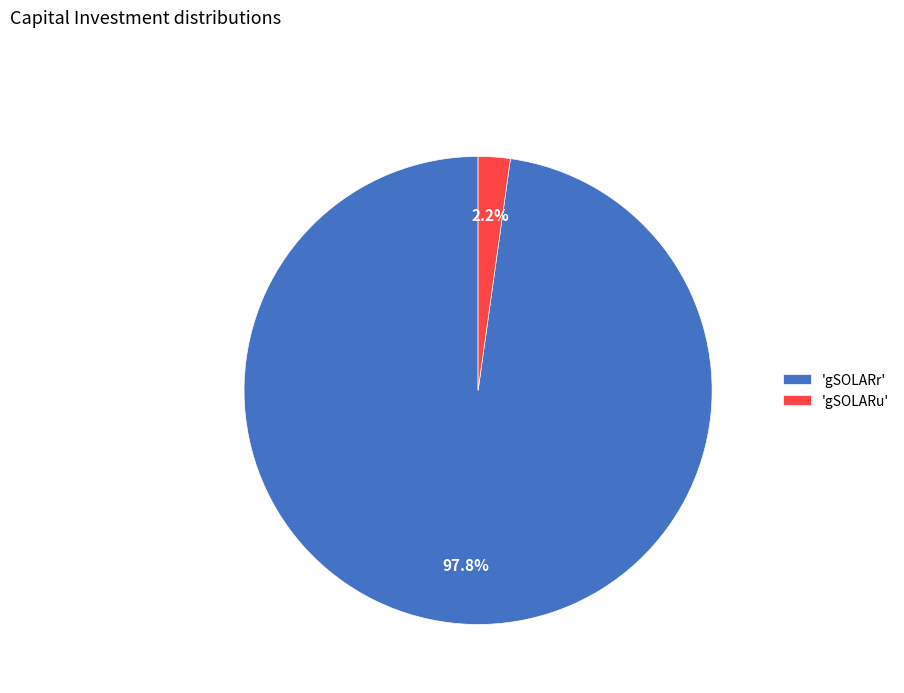

How many segments does this pie chart have?

2